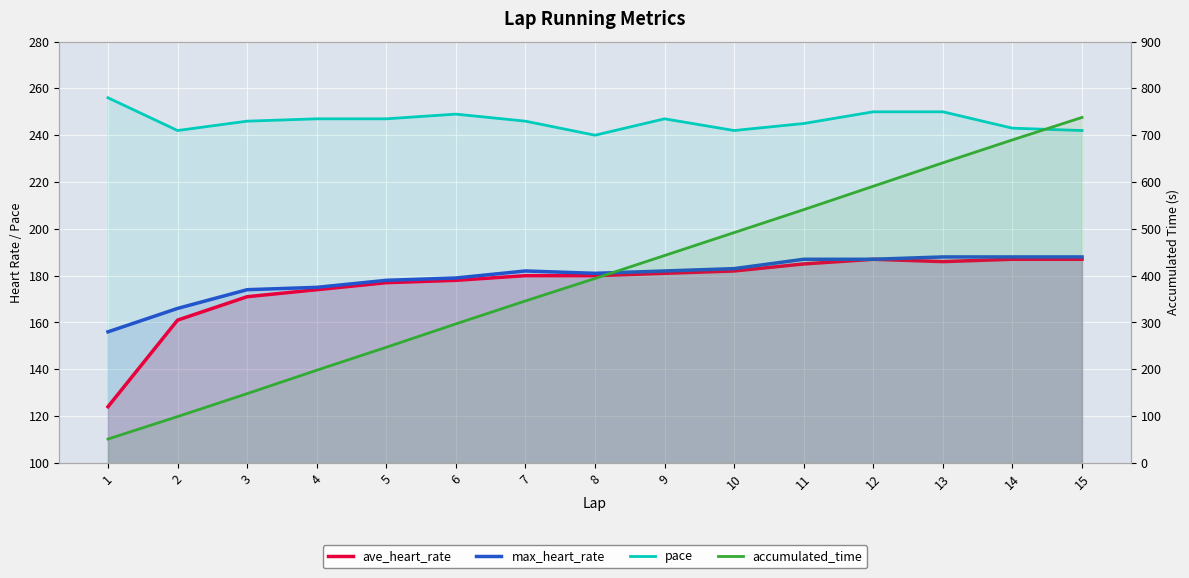

Reading left to right, what are all the values shown in this chart?

ave_heart_rate: 124	161	171	174	177	178	180	180	181	182	185	187	186	187	187
max_heart_rate: 156	166	174	175	178	179	182	181	182	183	187	187	188	188	188
pace: 256	242	246	247	247	249	246	240	247	242	245	250	250	243	242
accumulated_time: 51	99	148	198	247	297	346	394	443	492	541	591	641	690	738